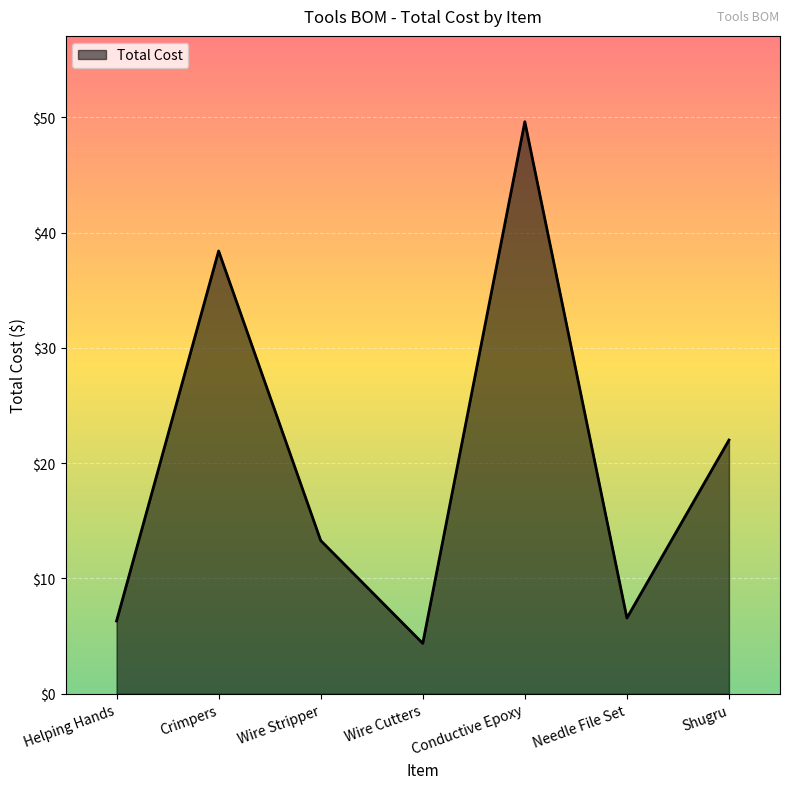

What is the average value?

20.1